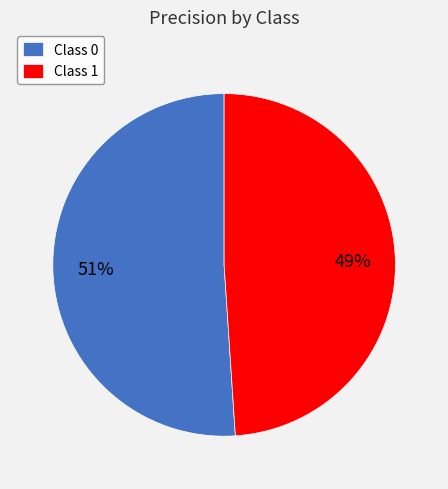

The Class 0 slice represents 51% of the pie. True or false?

True